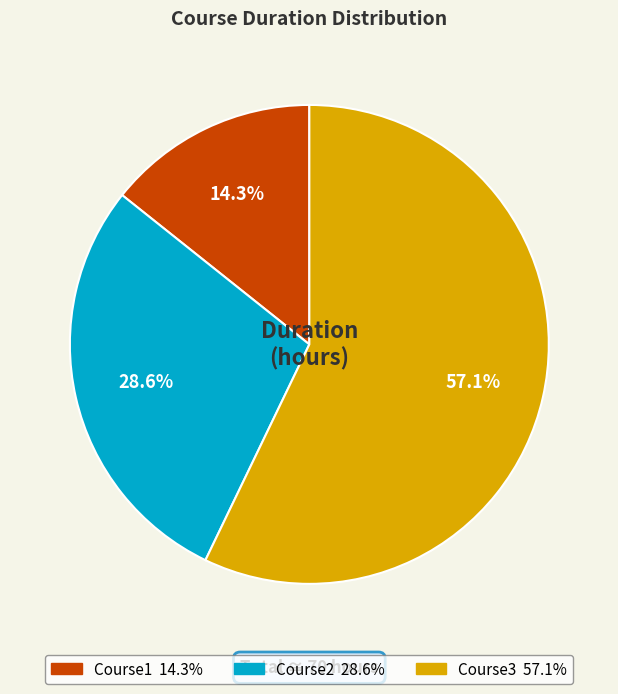

True or false: Course3 accounts for 43% of the total.

False